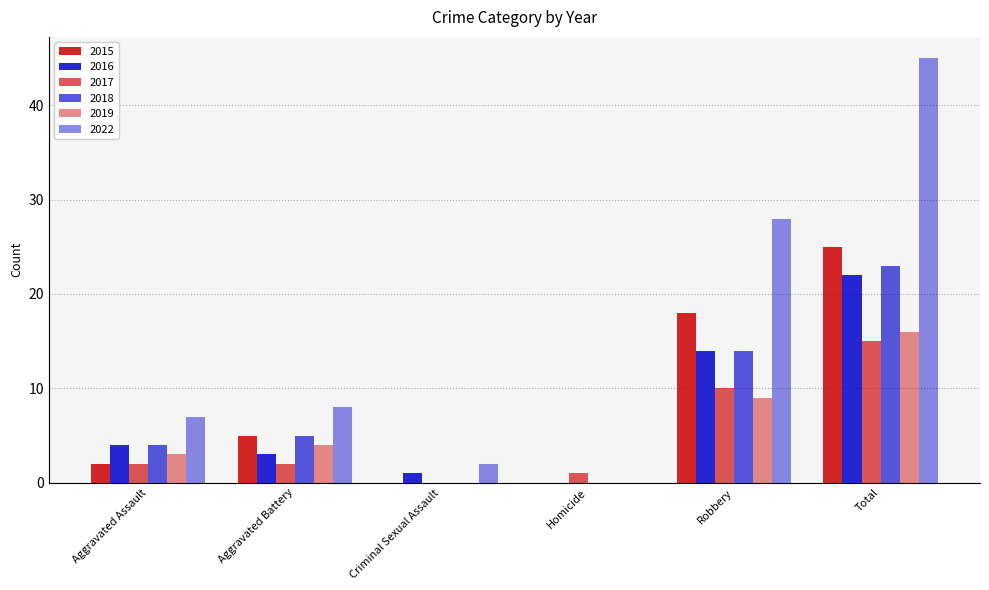

Does the chart contain stacked bars?

No